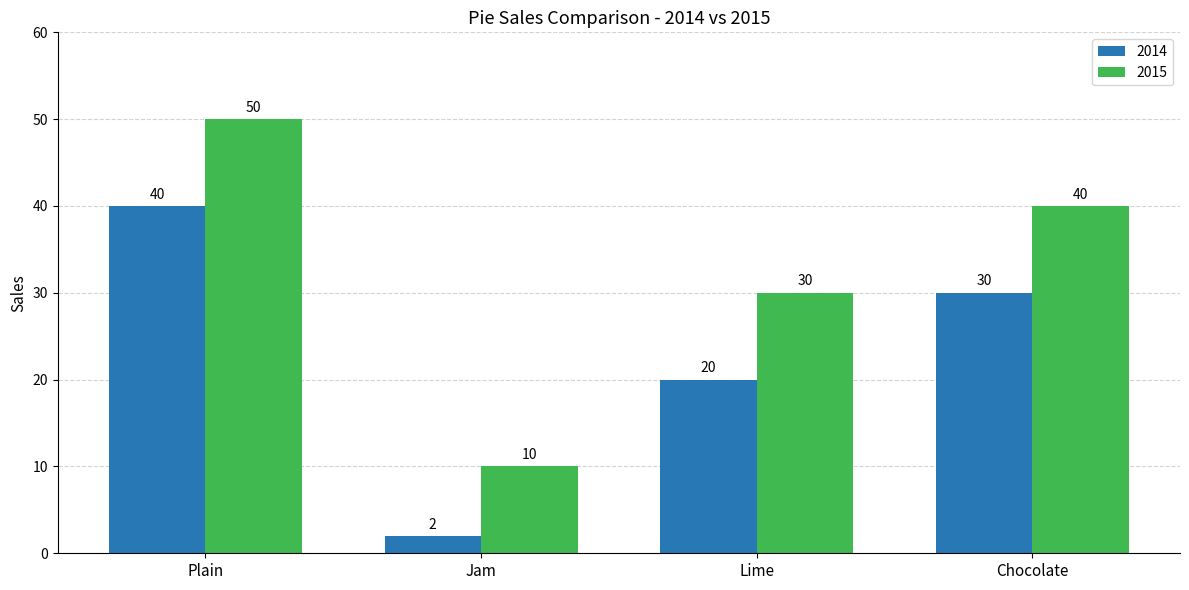

What are all the series names shown in the legend?

2014, 2015